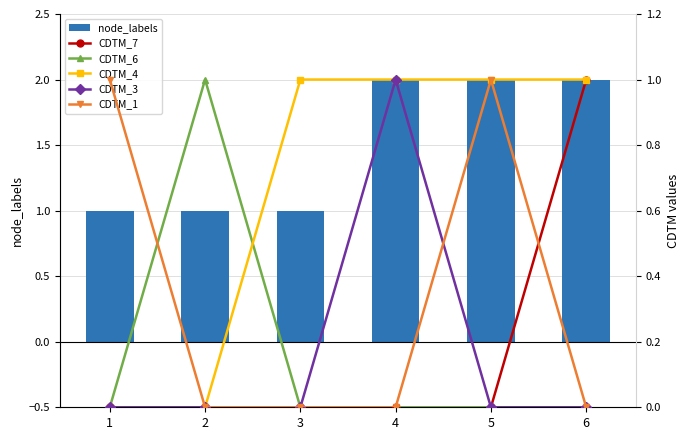

Reading right to left, extract all data points from this chart.

node_labels: 6=2	5=2	4=2	3=1	2=1	1=1
CDTM_7: 6=1	5=0	4=0	3=0	2=0	1=0
CDTM_6: 6=0	5=0	4=0	3=0	2=1	1=0
CDTM_4: 6=1	5=1	4=1	3=1	2=0	1=0
CDTM_3: 6=0	5=0	4=1	3=0	2=0	1=0
CDTM_1: 6=0	5=1	4=0	3=0	2=0	1=1